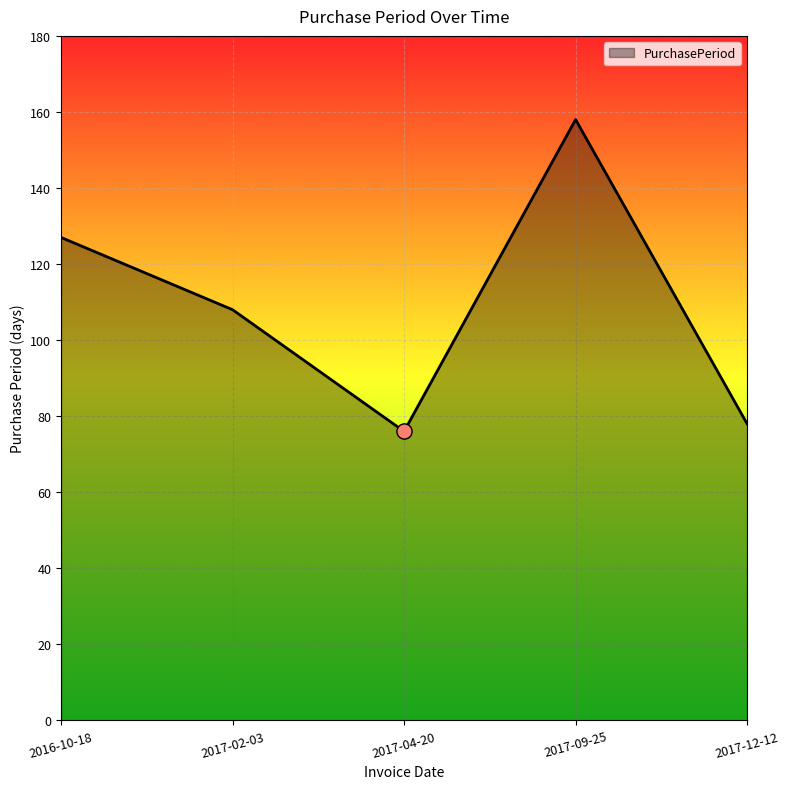

What is the ratio of the value at 2017-02-03 to the value at 2017-09-25?

0.7